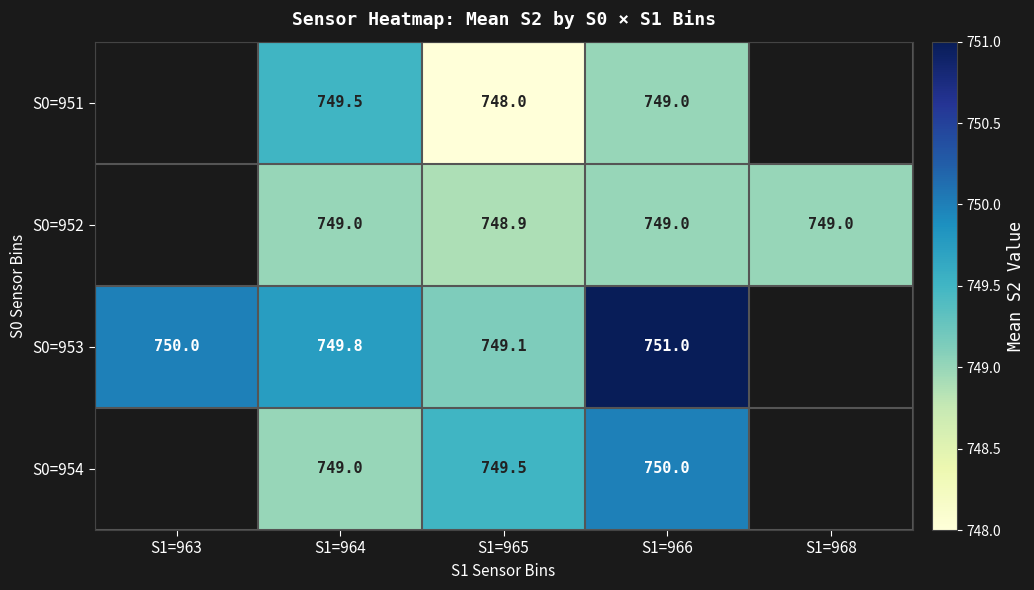

Is it true that S0=951 equals 748.0 at S1=965?

True